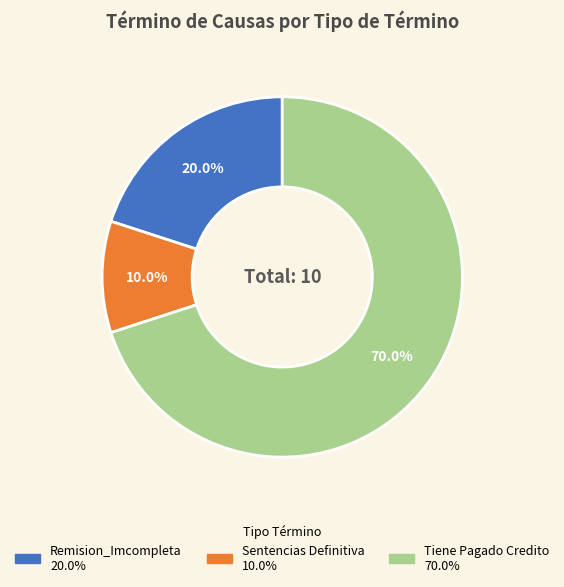

To the nearest percent, what is the average slice percentage?

33%